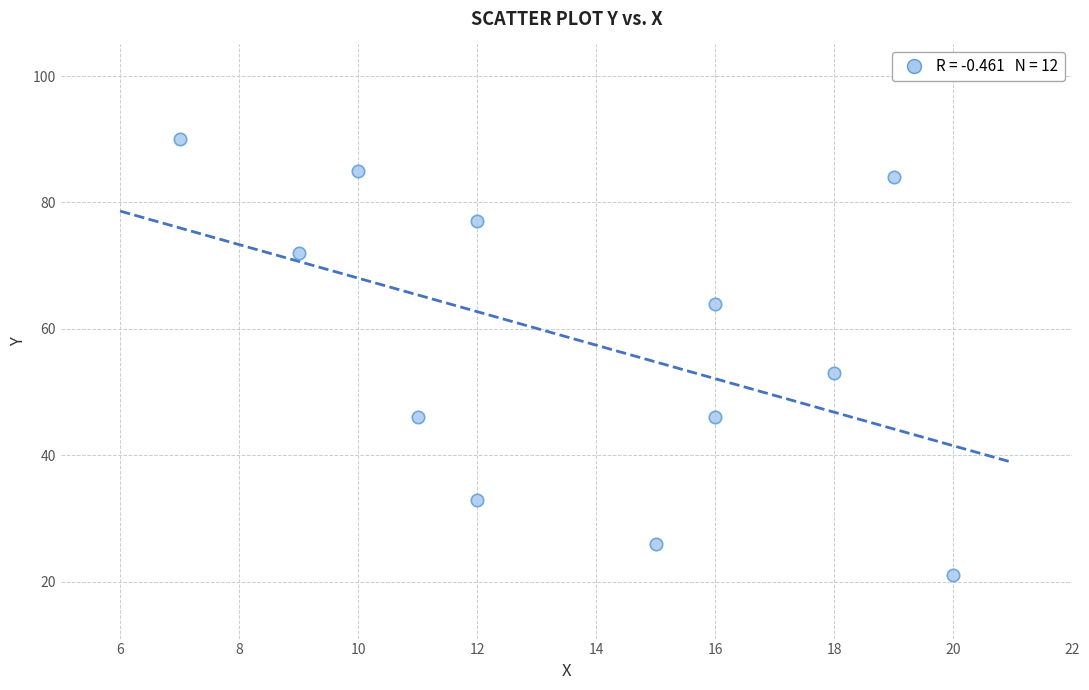

What is the average X value?

14